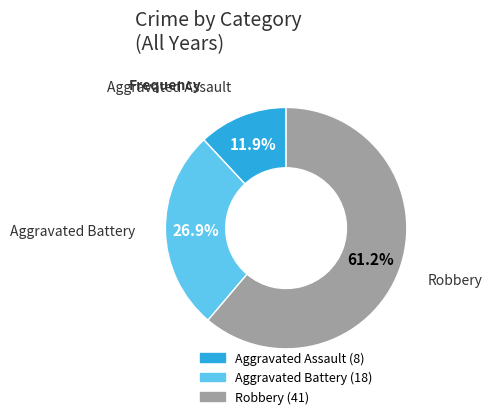

Count the number of slices in the pie.

3